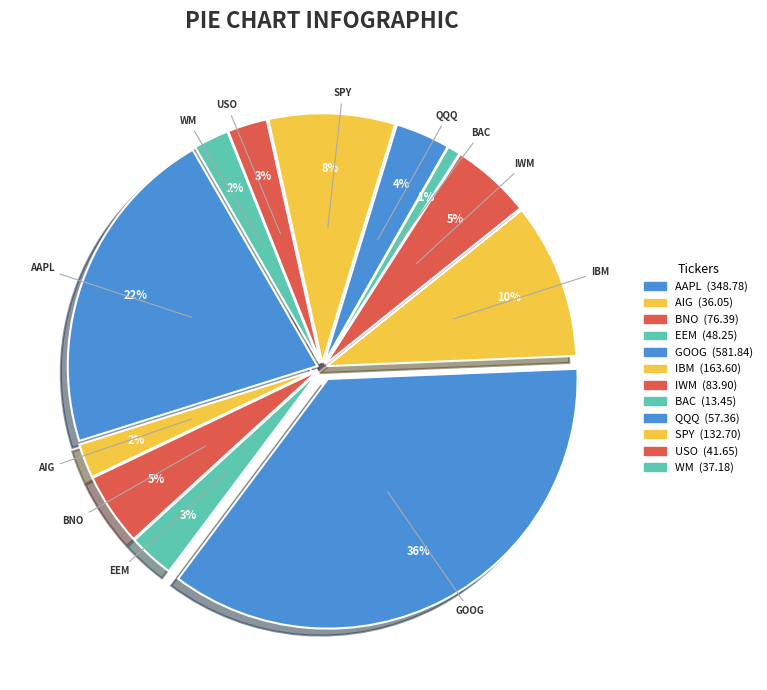

Is it true that BAC is 1% of the pie?

True